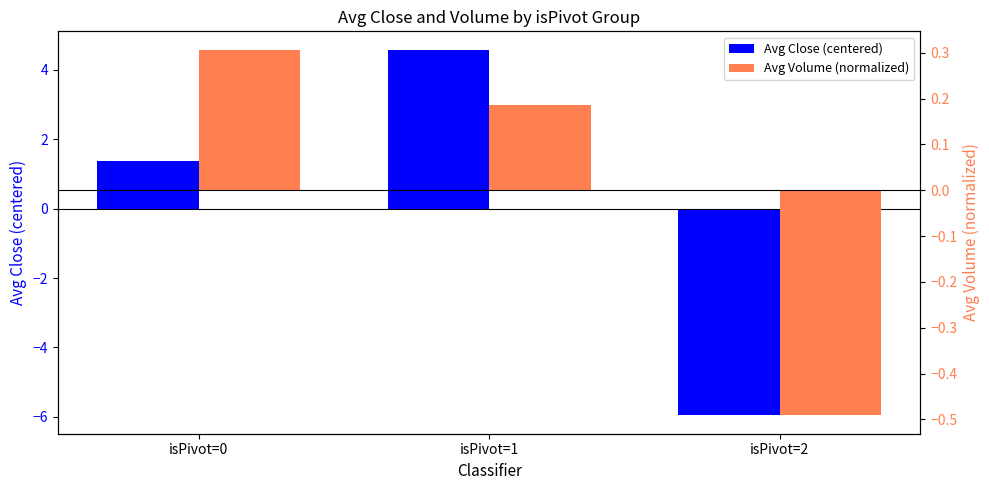

Are the bars grouped side by side (vs. stacked)?

Yes